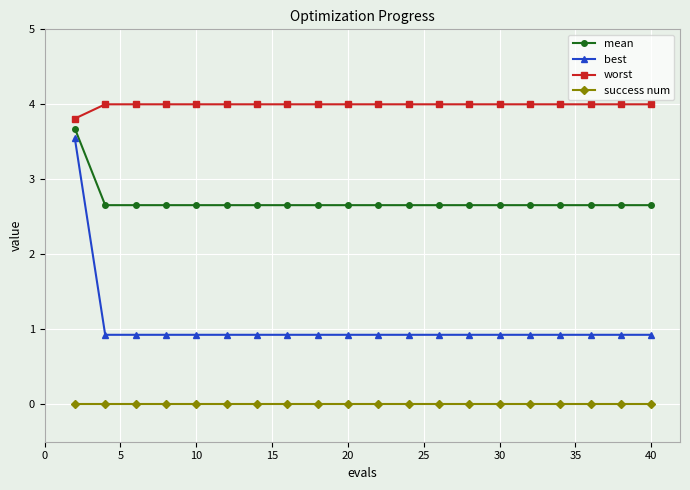

How many categories are shown in the chart?

20